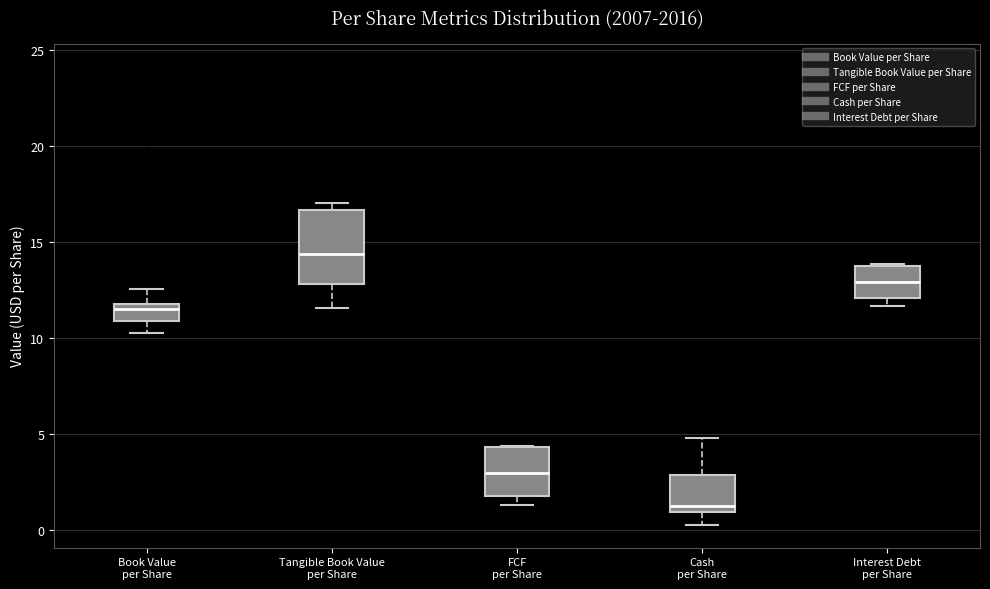

Reading left to right, transcribe this box plot: for each box, give where its median line is, the range the box spans, and where its two whiskers end, as read against the y-axis. The values are not printed on the chart, so give them approximately, as read against the axis.

Book Value per Share: median 11.5, box 11.0 to 12.0, whiskers 10.5 to 12.5
Tangible Book Value per Share: median 14.5, box 13.0 to 16.5, whiskers 11.5 to 17.0
FCF per Share: median 3.0, box 2.0 to 4.5, whiskers 1.5 to 4.5
Cash per Share: median 1.5, box 1.0 to 3.0, whiskers 0.5 to 5.0
Interest Debt per Share: median 13.0, box 12.0 to 13.5, whiskers 11.5 to 14.0